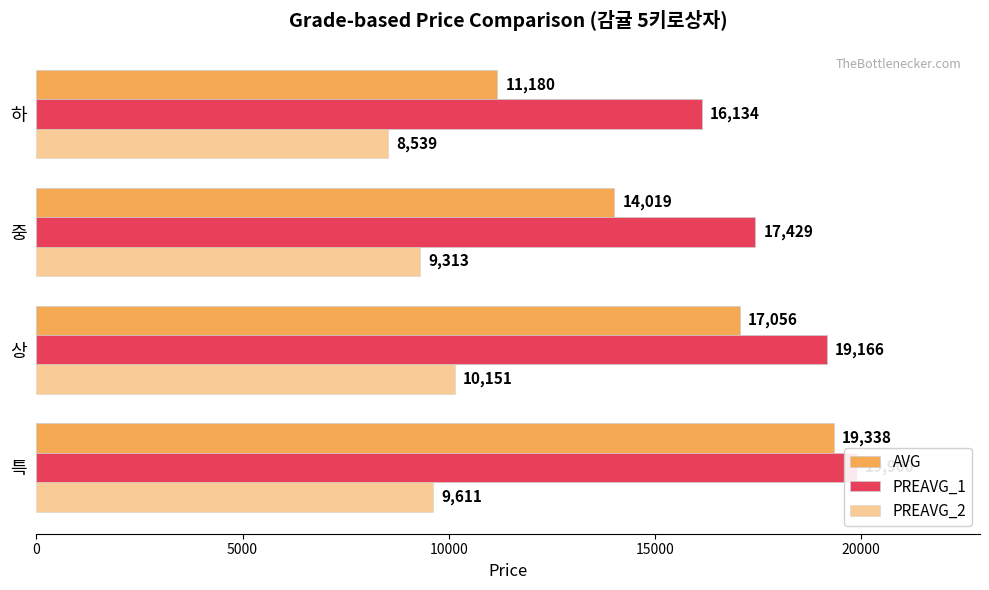

How many values in the PREAVG_2 series are below 9611?

2